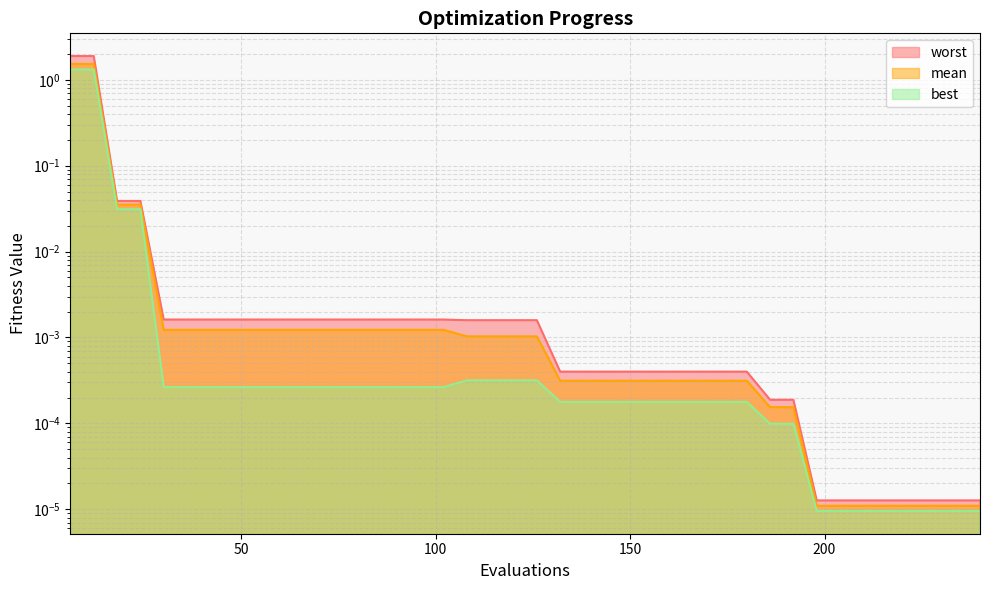

Reading left to right, list all the values displayed in this chart.

mean: 1.5	1.5	0.0	0.0	0.0	0.0	0.0	0.0	0.0	0.0	0.0	0.0	0.0	0.0	0.0	0.0	0.0	0.0	0.0	0.0	0.0	0.0	0.0	0.0	0.0	0.0	0.0	0.0	0.0	0.0	0.0	0.0	0.0	0.0	0.0	0.0	0.0	0.0	0.0	0.0
best: 1.3	1.3	0.0	0.0	0.0	0.0	0.0	0.0	0.0	0.0	0.0	0.0	0.0	0.0	0.0	0.0	0.0	0.0	0.0	0.0	0.0	0.0	0.0	0.0	0.0	0.0	0.0	0.0	0.0	0.0	0.0	0.0	0.0	0.0	0.0	0.0	0.0	0.0	0.0	0.0
worst: 1.9	1.9	0.0	0.0	0.0	0.0	0.0	0.0	0.0	0.0	0.0	0.0	0.0	0.0	0.0	0.0	0.0	0.0	0.0	0.0	0.0	0.0	0.0	0.0	0.0	0.0	0.0	0.0	0.0	0.0	0.0	0.0	0.0	0.0	0.0	0.0	0.0	0.0	0.0	0.0